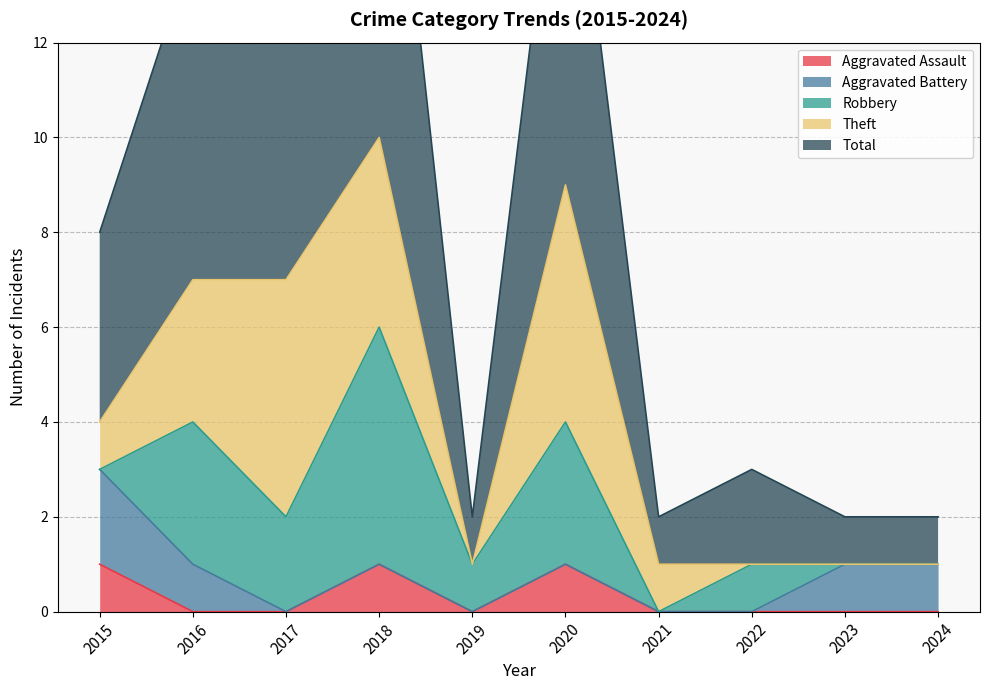

Does the chart have visible grid lines?

Yes